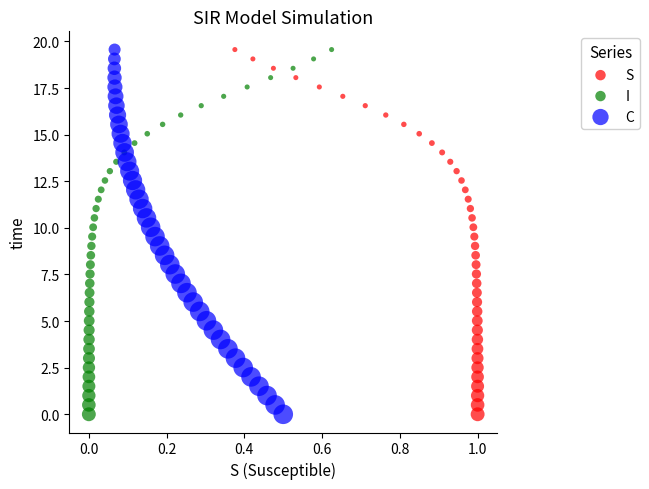

What are all the series names shown in the legend?

S, I, C